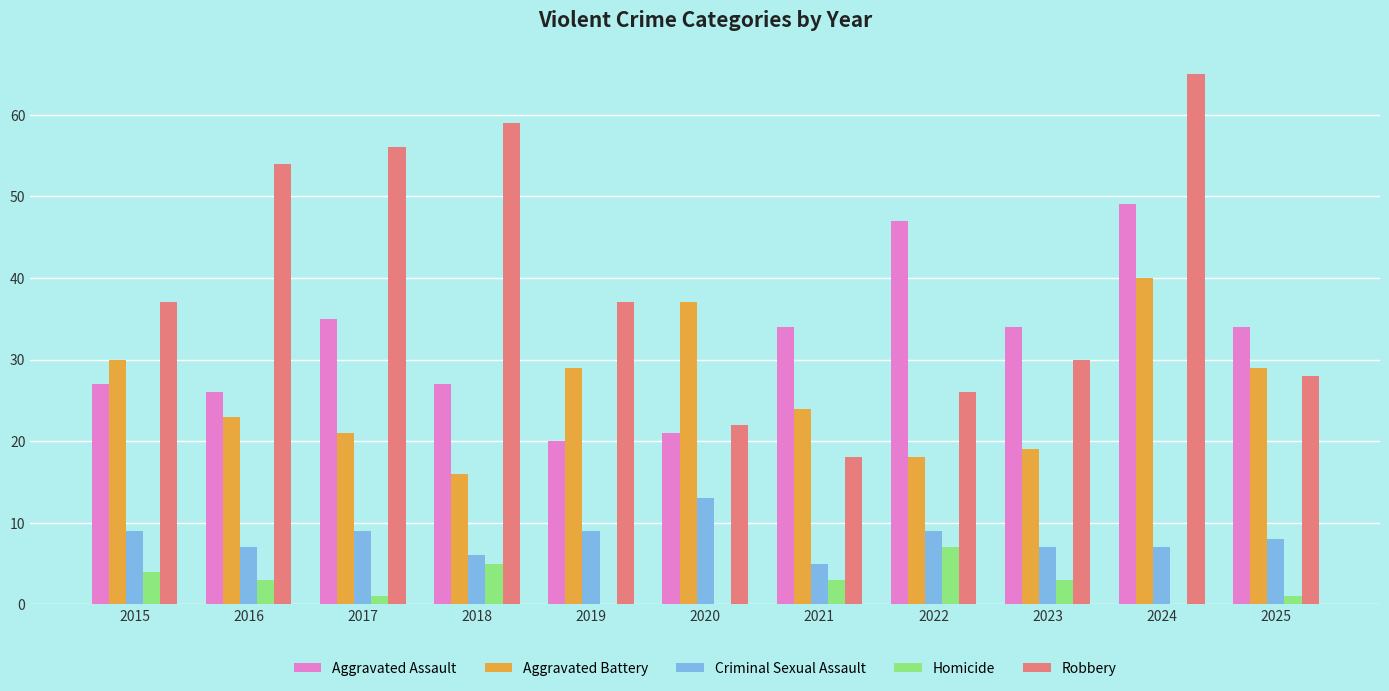

Are the bars grouped side by side (vs. stacked)?

Yes